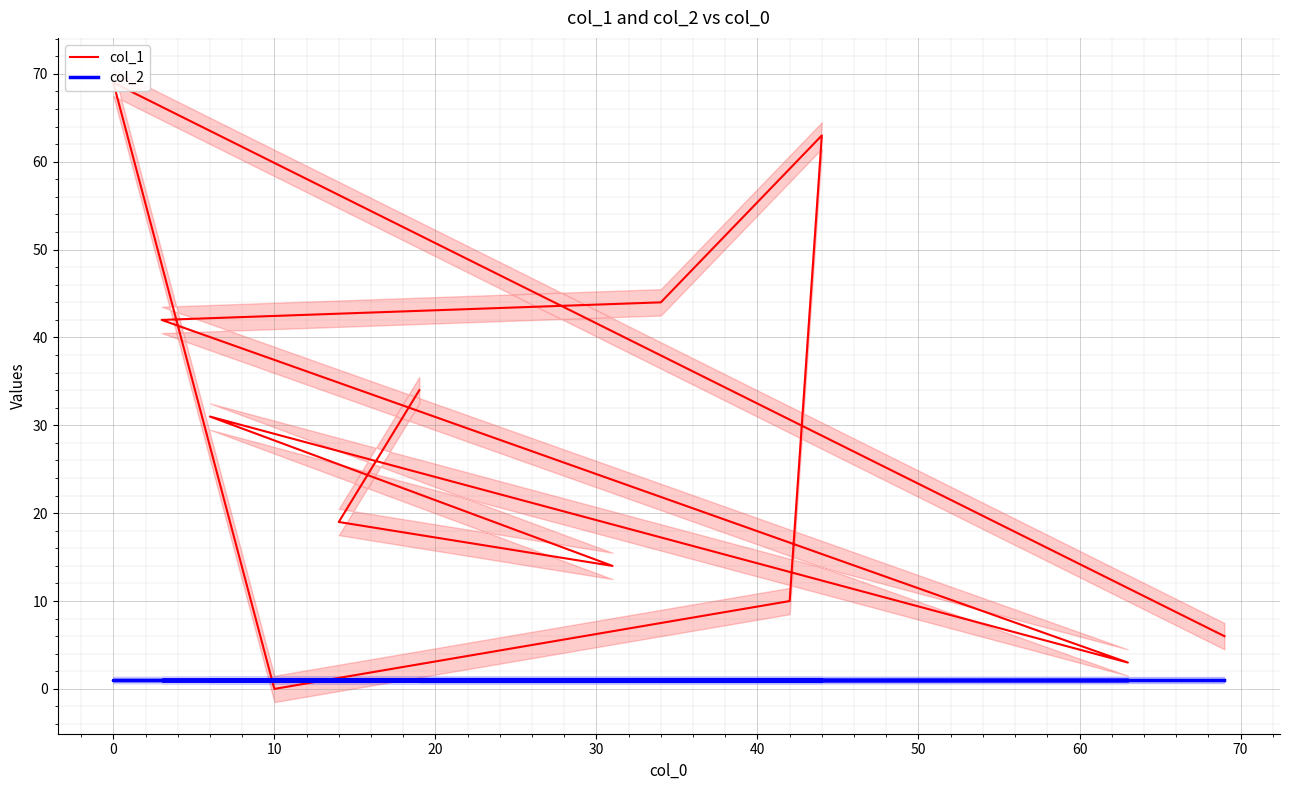

What is the greatest value displayed?

69